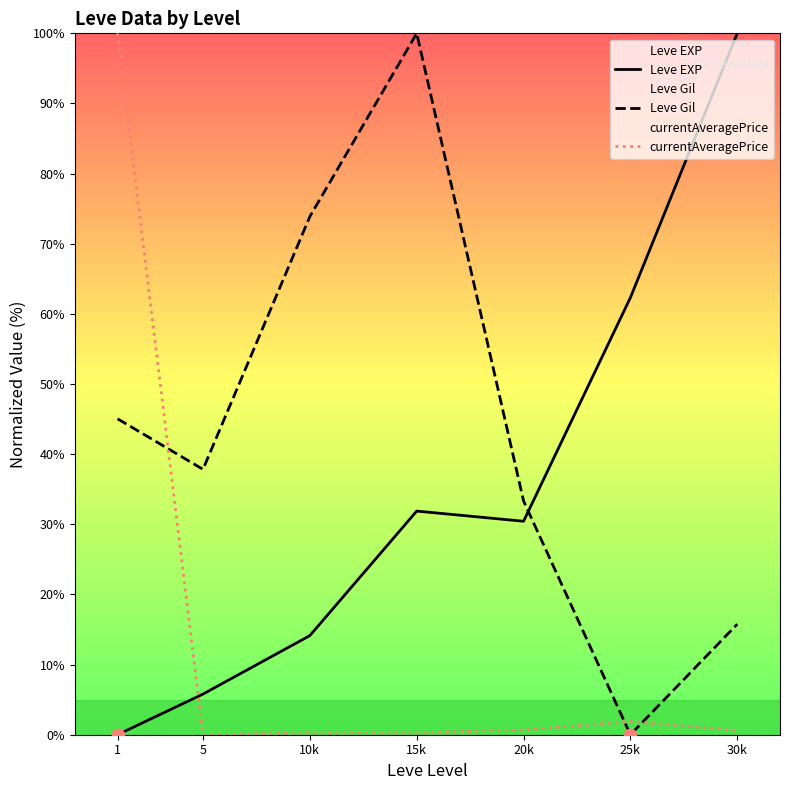

Which series has the largest total across all categories?

Leve Gil